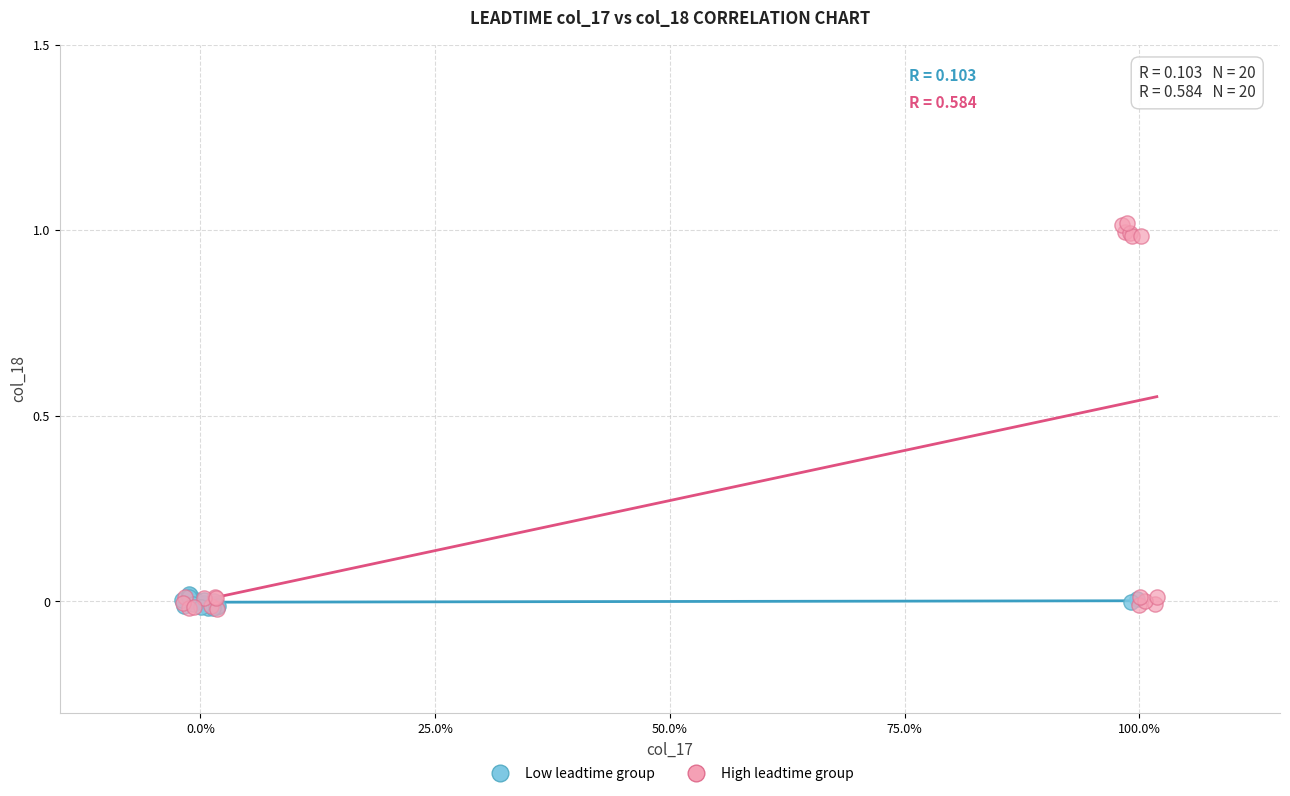

Which series contains the highest Y value?

High leadtime group